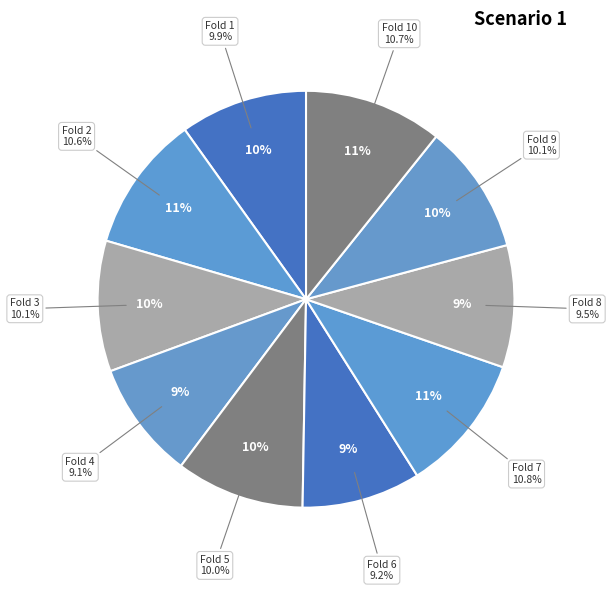

Between Fold 10 and Fold 7, which is larger?

Fold 7